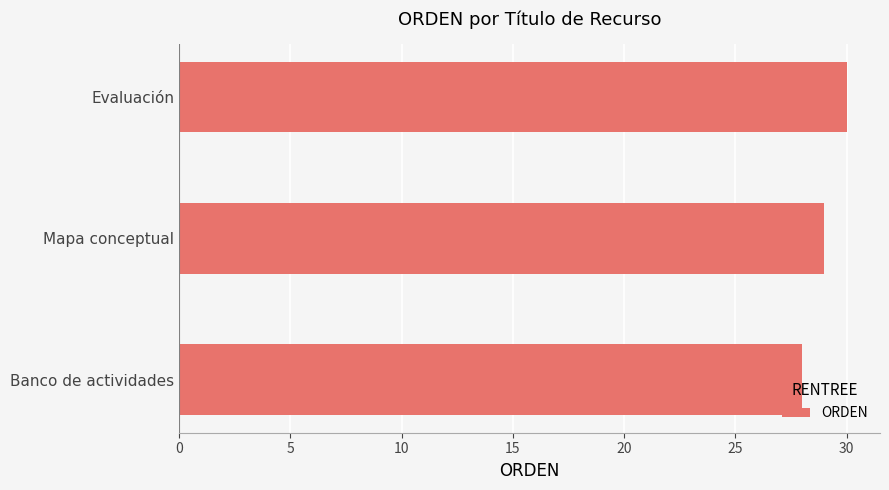

List the labels in order of value, largest first.

Evaluación, Mapa conceptual, Banco de actividades